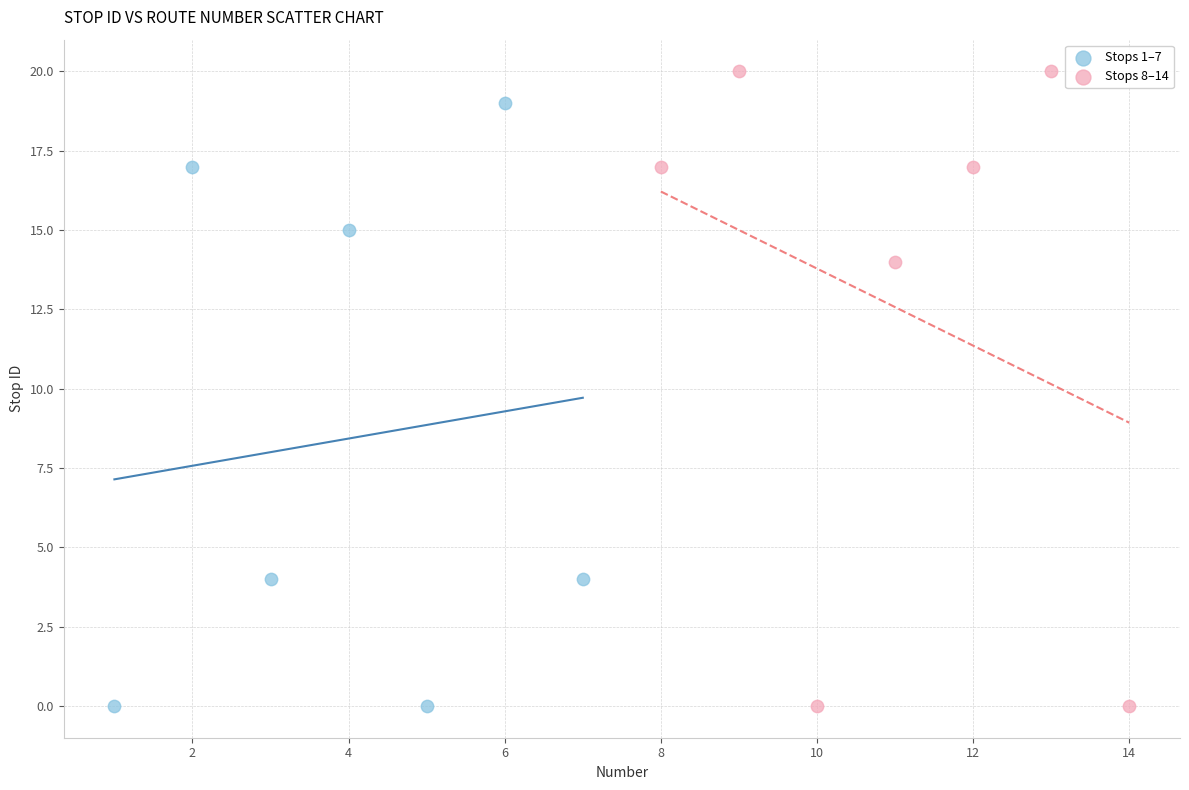

Which series has the largest Y range (max minus min)?

Stops 8–14